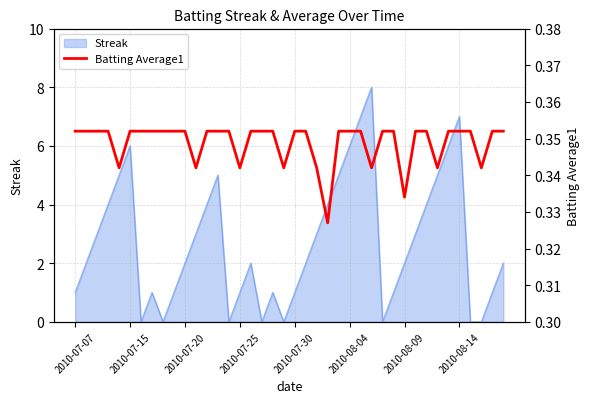

What is the minimum value shown in the chart?

0.3